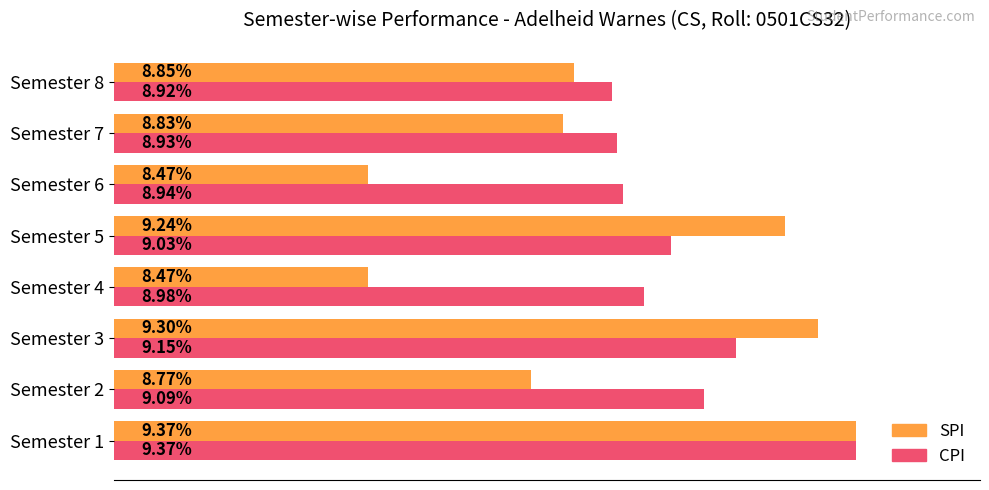

Which series has the widest spread of values?

SPI